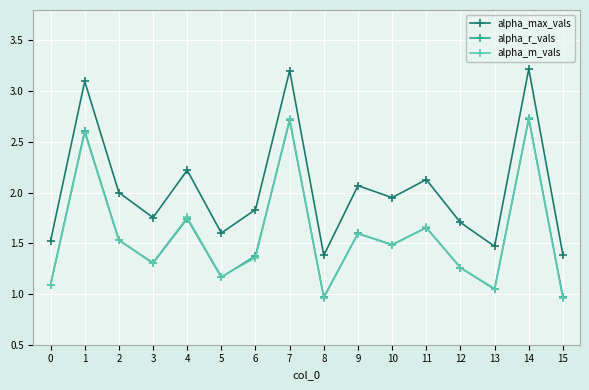

True or false: alpha_r_vals has a value of 1.0 at 13.

True